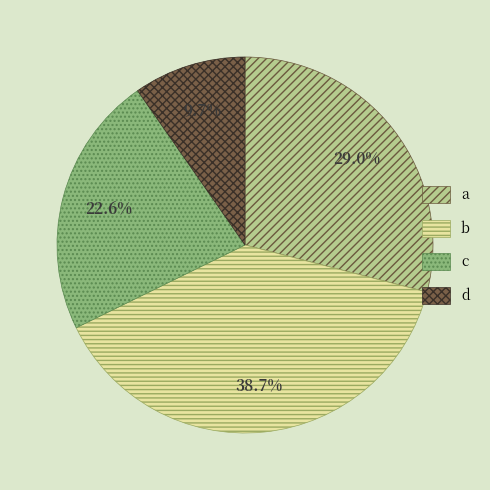

Is there a majority slice in this chart?

No